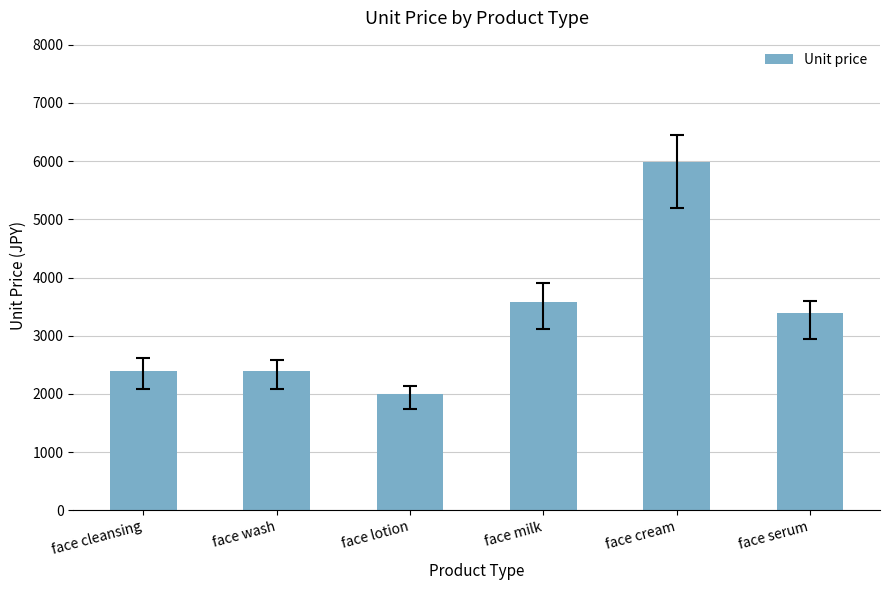

What is the smallest value displayed?

1992